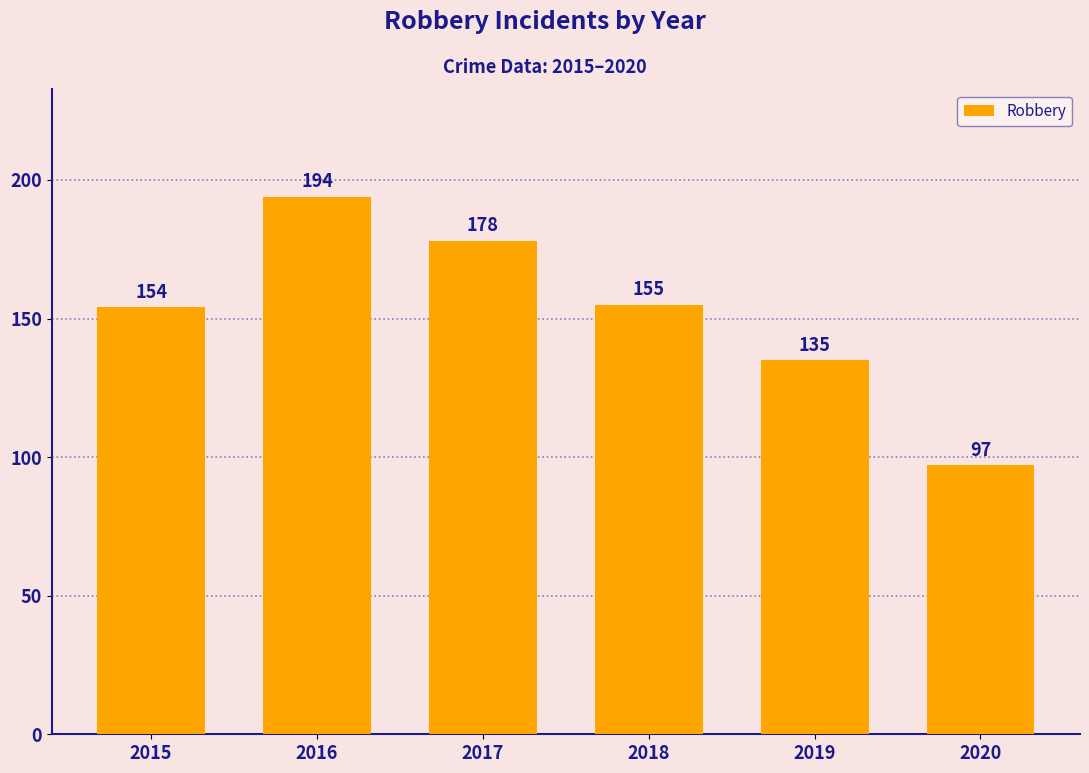

How many values are between 135 and 178?

4